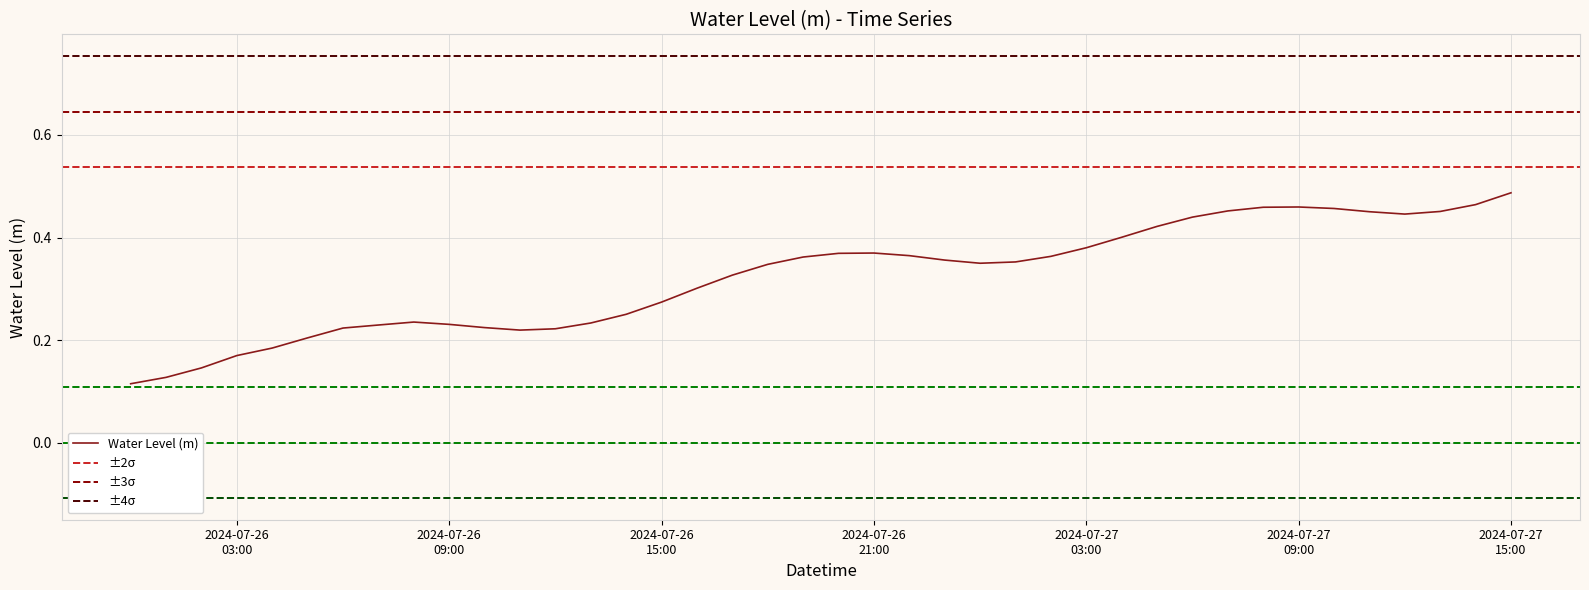

At which category does the data reach its first local valley?

2024-07-26 11:00:00